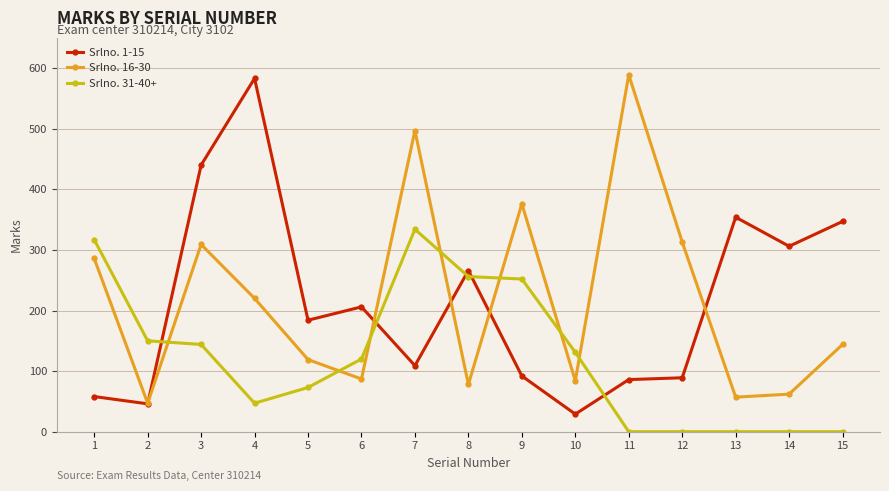

At 11, list the series in order from smallest to largest.

Srlno. 31-40+, Srlno. 1-15, Srlno. 16-30